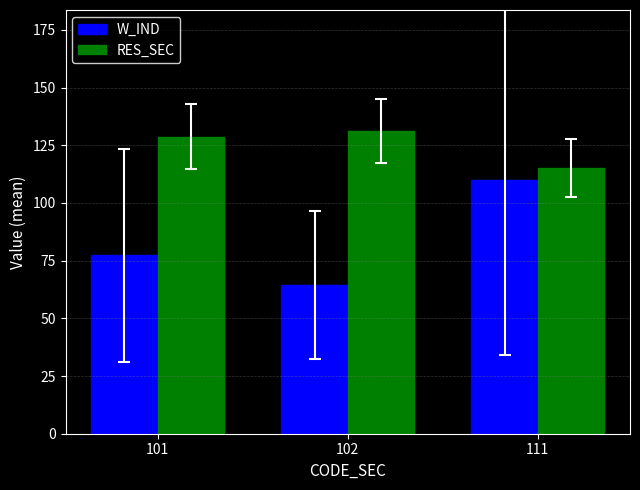

Is the value of W_IND at 101 greater than the value of RES_SEC at 101?

No